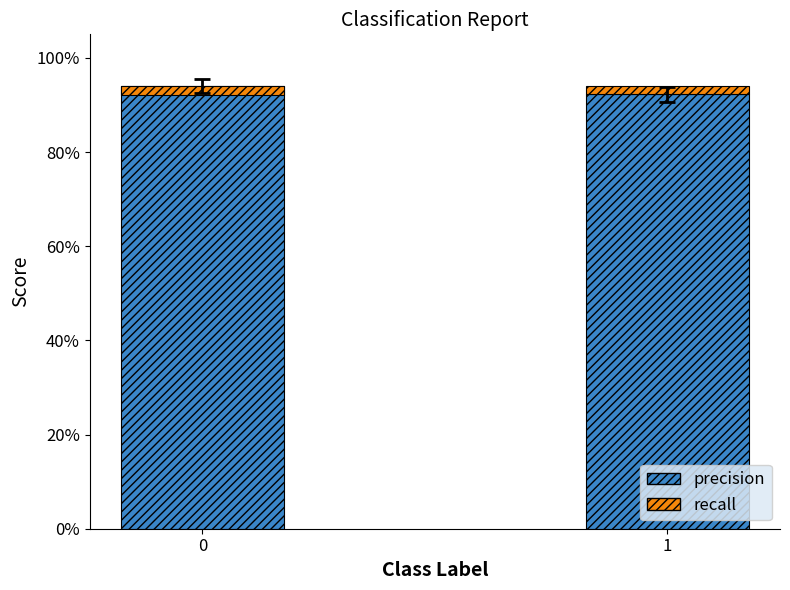

List the series in order of their peak value, highest first.

precision, recall